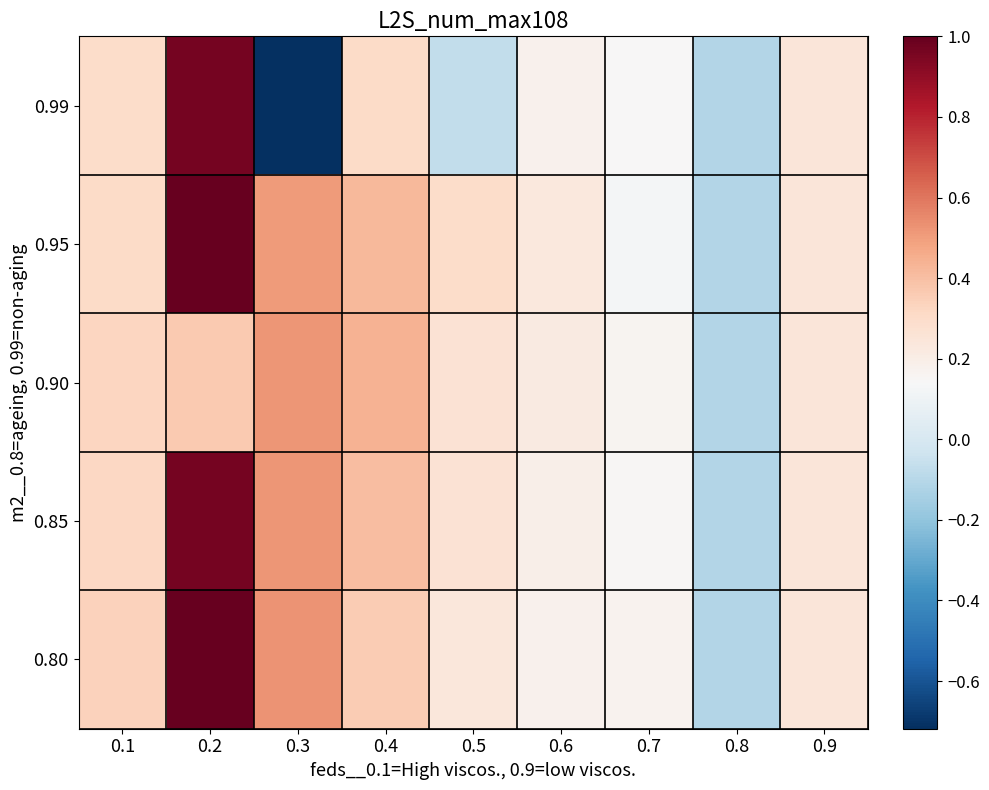

Reading left to right, extract all data points from this chart.

0.99: 0.1=0.3	0.2=1.0	0.3=-0.7	0.4=0.3	0.5=-0.1	0.6=0.2	0.7=0.1	0.8=-0.1	0.9=0.2
0.95: 0.1=0.3	0.2=1.0	0.3=0.5	0.4=0.4	0.5=0.3	0.6=0.2	0.7=0.1	0.8=-0.1	0.9=0.2
0.90: 0.1=0.3	0.2=0.4	0.3=0.5	0.4=0.4	0.5=0.3	0.6=0.2	0.7=0.2	0.8=-0.1	0.9=0.2
0.85: 0.1=0.3	0.2=1.0	0.3=0.5	0.4=0.4	0.5=0.3	0.6=0.2	0.7=0.2	0.8=-0.1	0.9=0.2
0.80: 0.1=0.3	0.2=1.0	0.3=0.5	0.4=0.4	0.5=0.2	0.6=0.2	0.7=0.2	0.8=-0.1	0.9=0.2